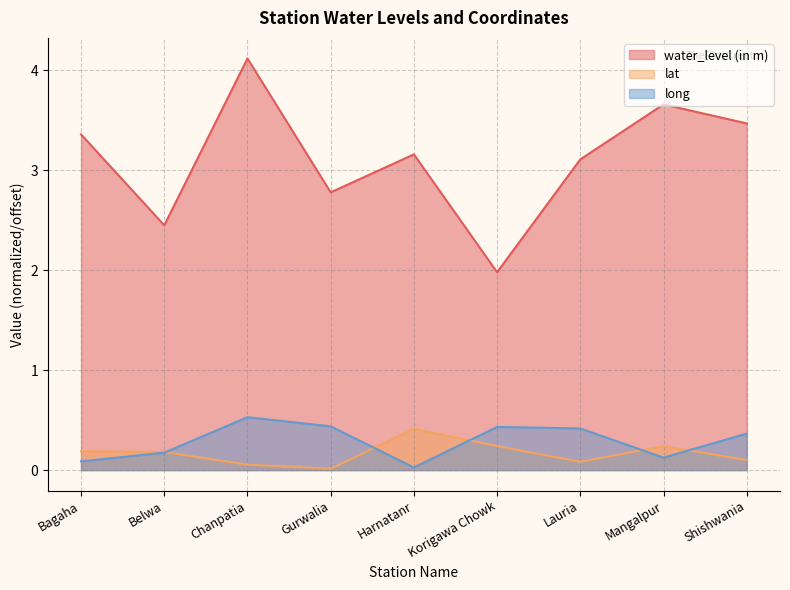

What is the sum of all lat values?

1.5